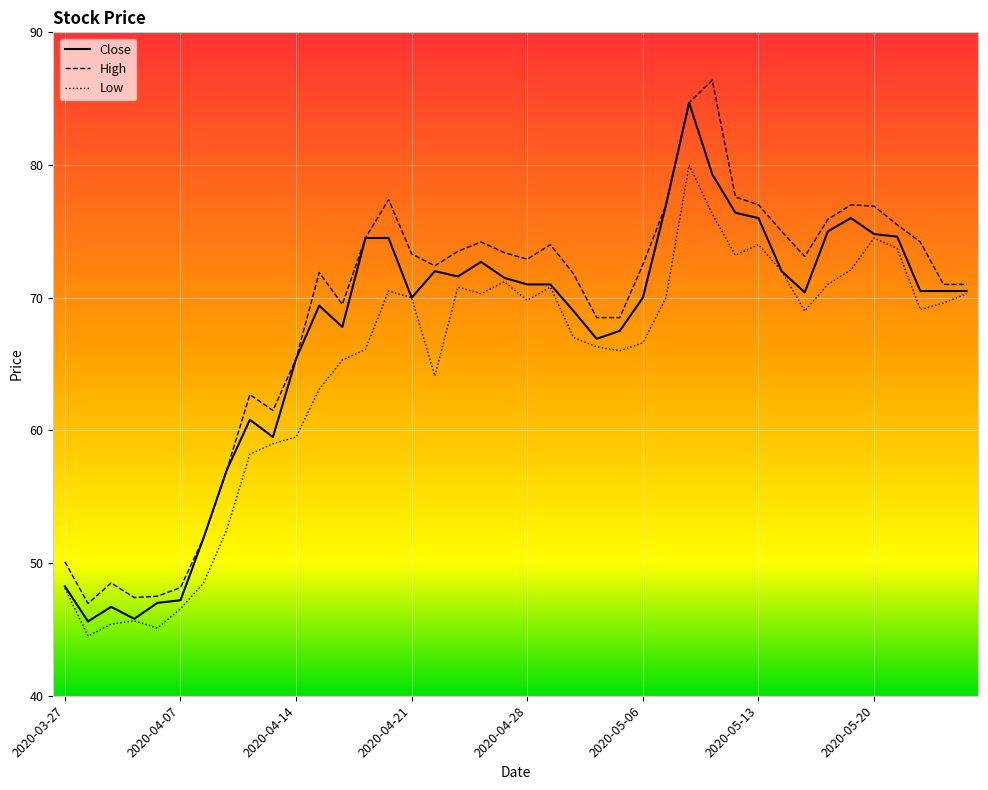

List the series in order of their peak value, highest first.

High, Close, Low